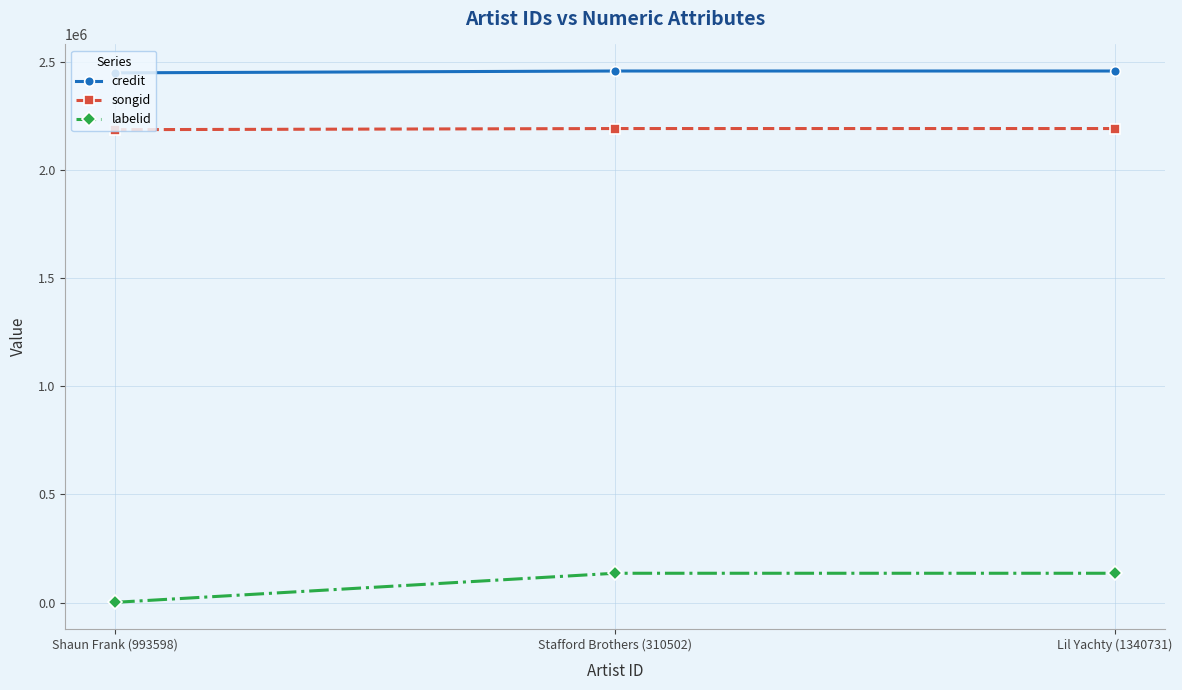

Which label corresponds to the smallest value in the chart?

Shaun Frank (993598)